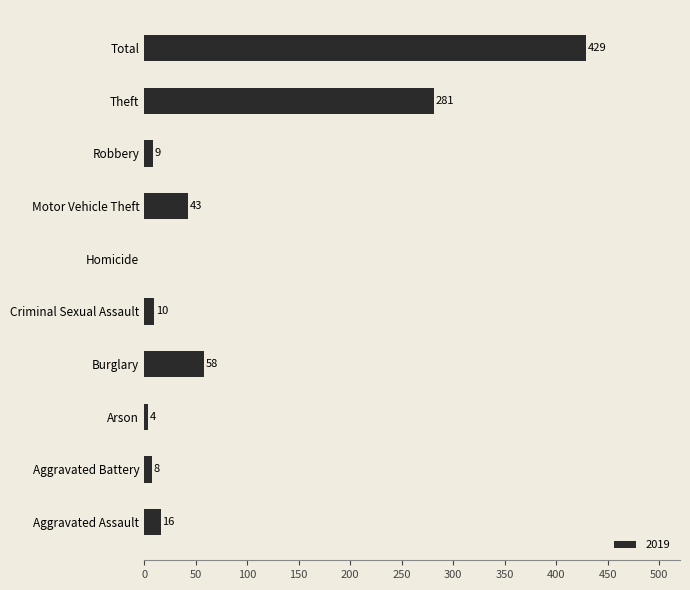

Is it true that the value at Homicide is 202?

False